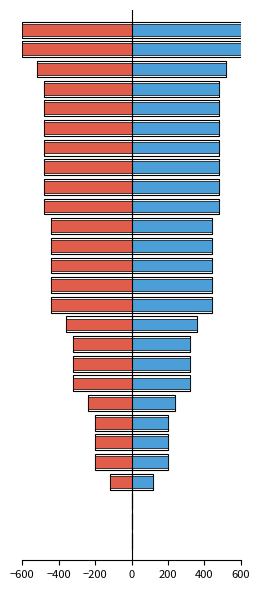

How many values in the CH negative series are below -440?

10